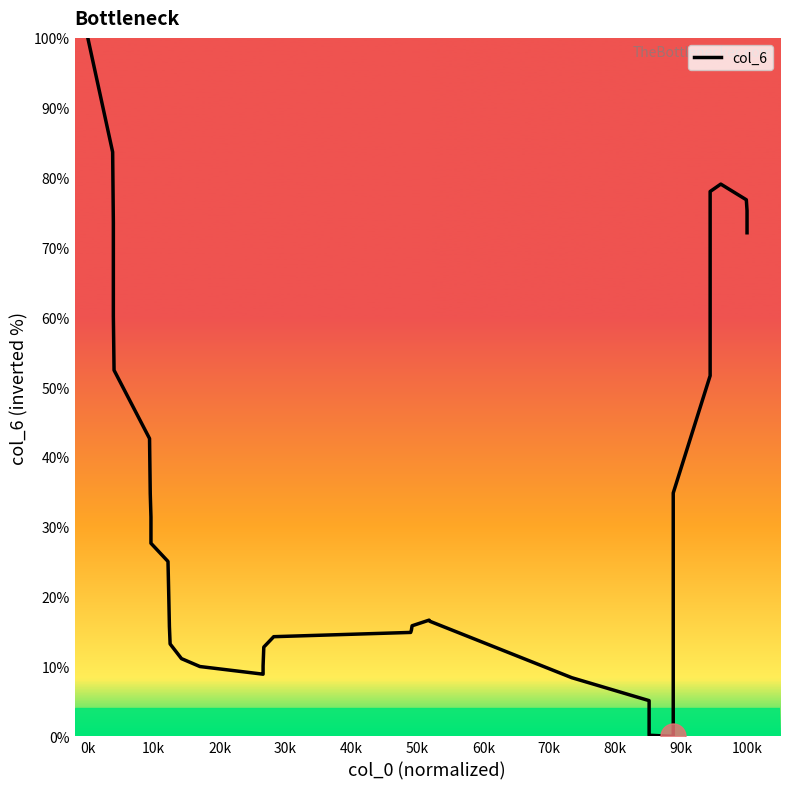

The chart shows a value of 8.3 at 70k. True or false?

False